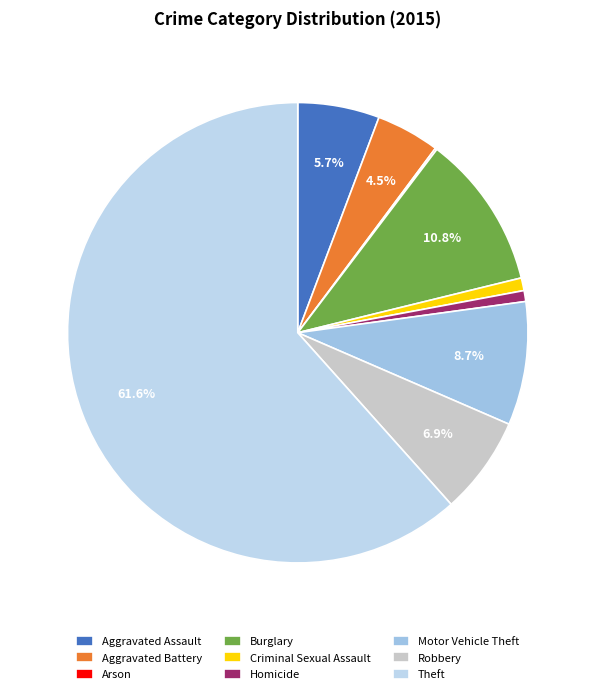

How many slices are in this pie chart?

9